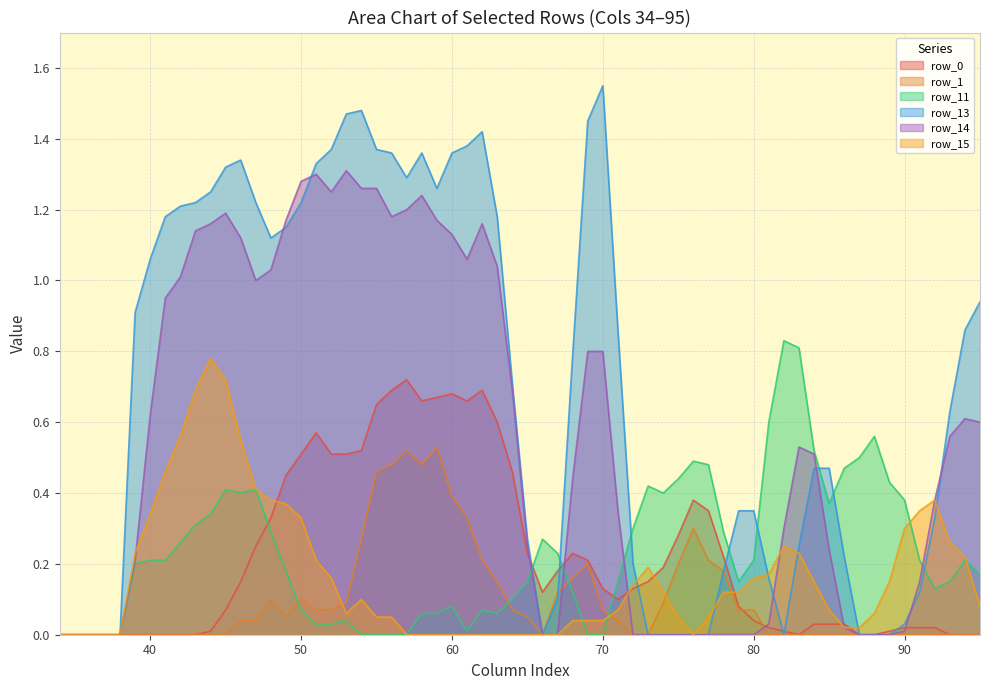

Which category has the highest value in the row_13 series?

70